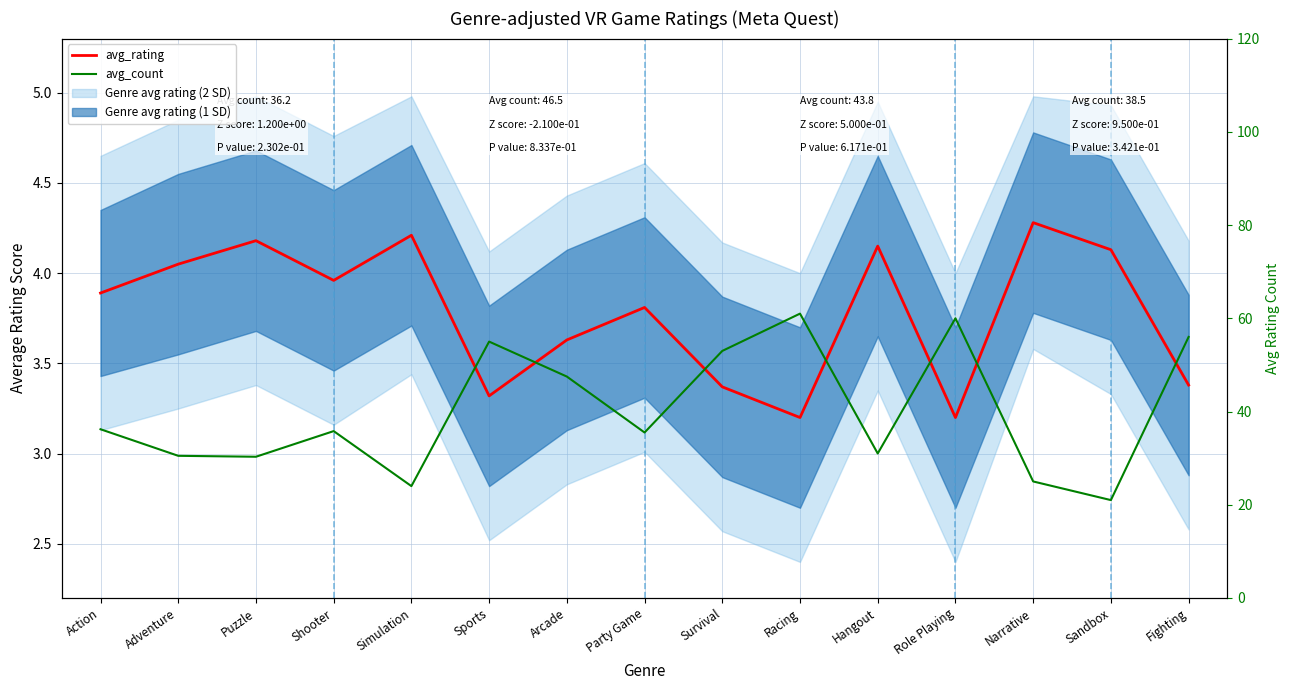

What is the sum of the avg_rating values at Simulation and Narrative?

8.5